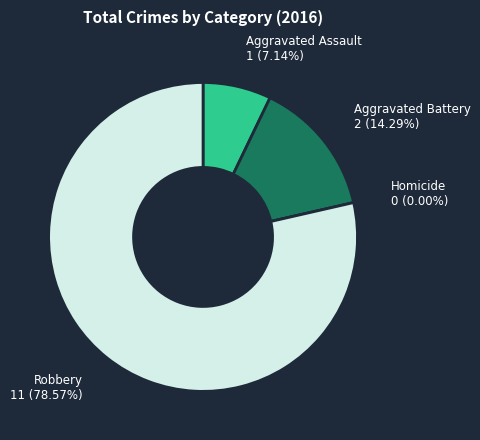

Count the number of slices in the pie.

4